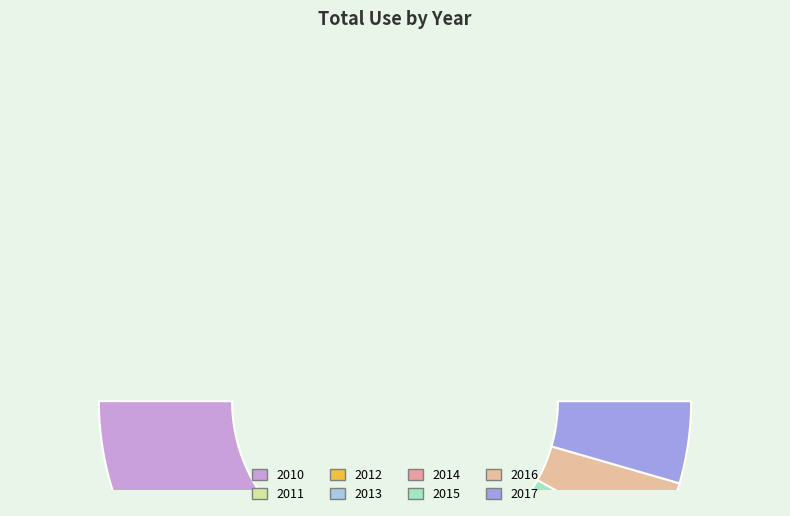

Is it true that 2015 is 1% of the pie?

False